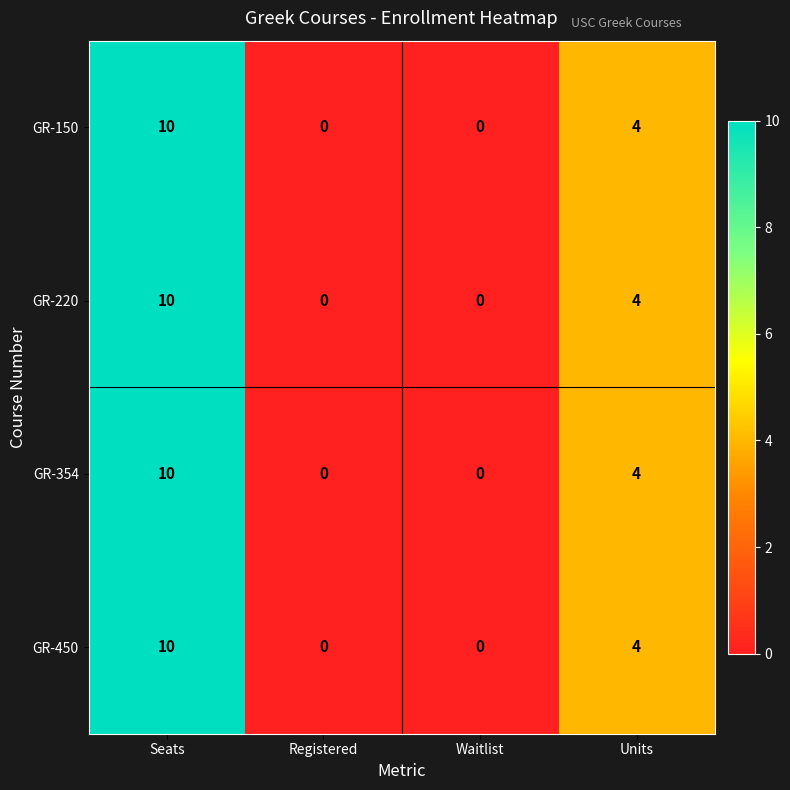

What is the average value of the GR-220 series?

4